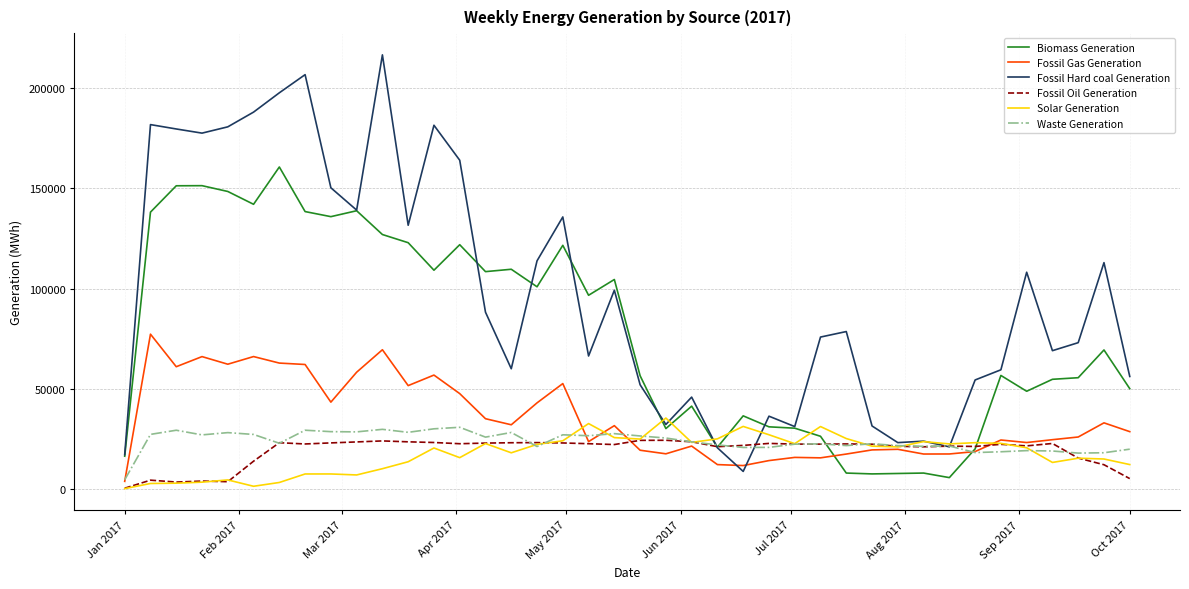

Which series has the largest total across all categories?

Fossil Hard coal Generation